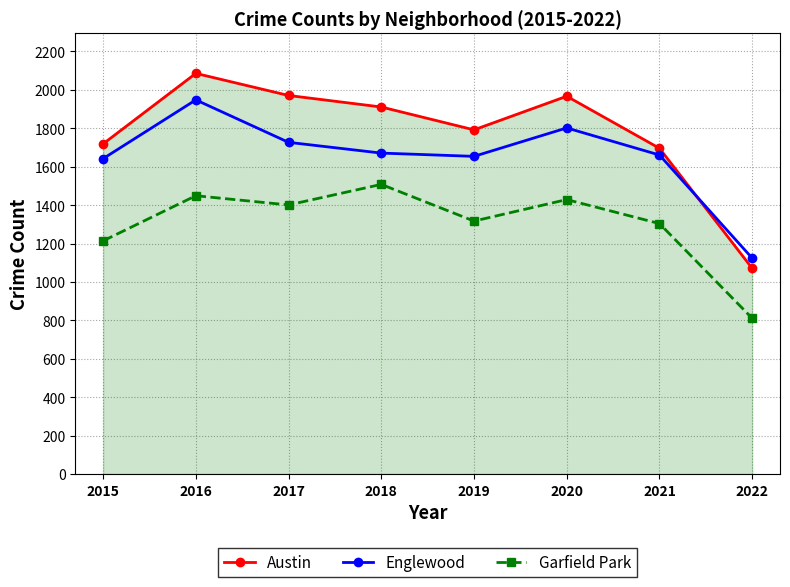

Rank the series by their average value, from highest to lowest.

Austin, Englewood, Garfield Park